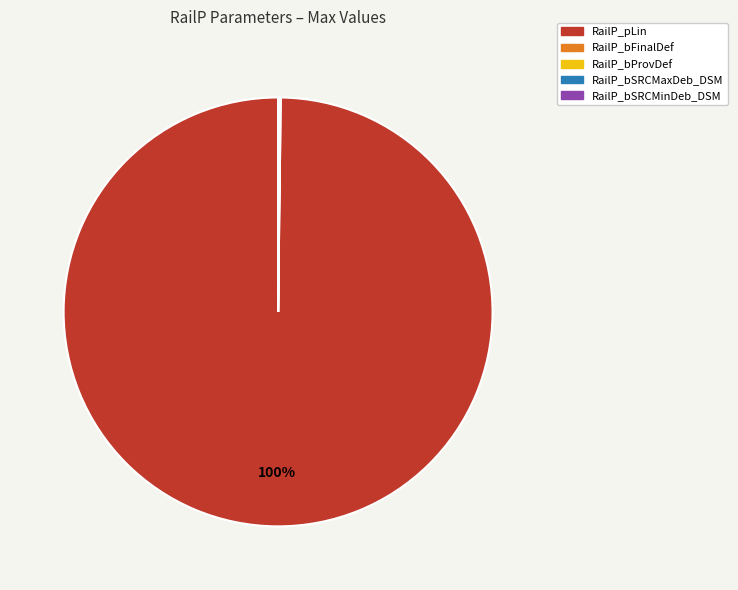

Which slice is the largest?

RailP_pLin